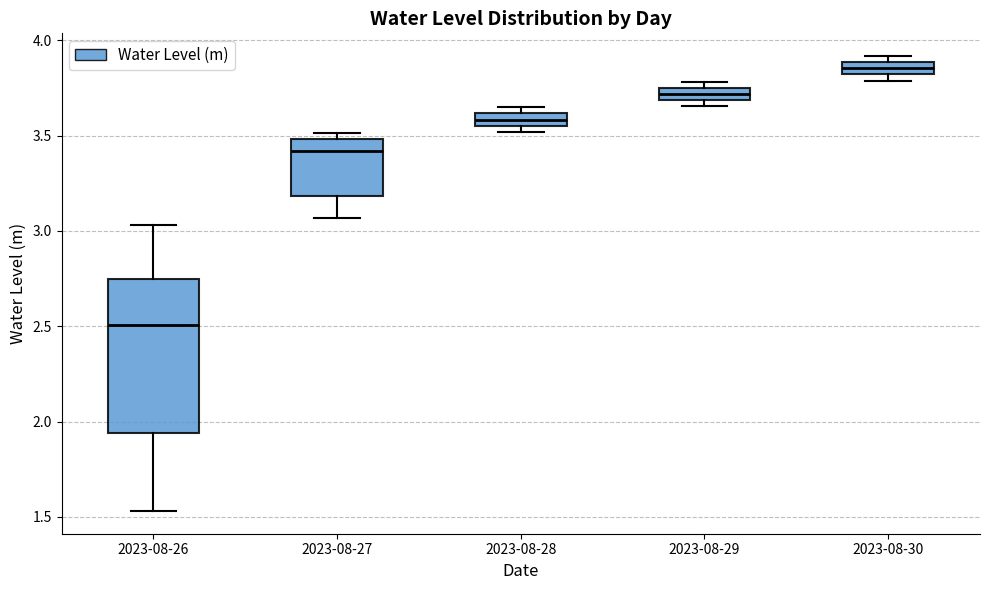

Which box has the highest median line?

2023-08-30